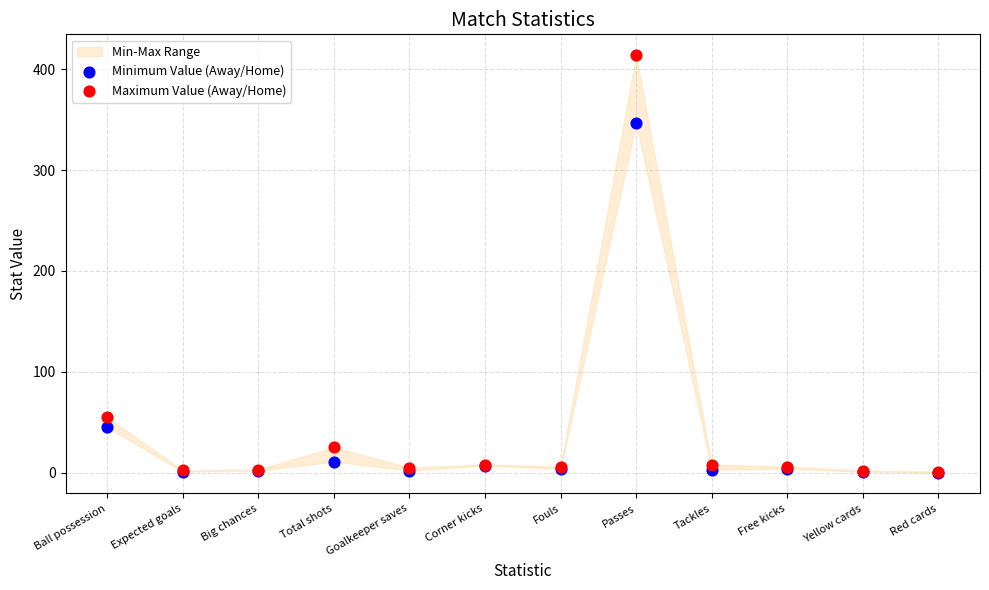

In the Minimum Value (Away/Home) series, what Y value is closest to 173?

45.0